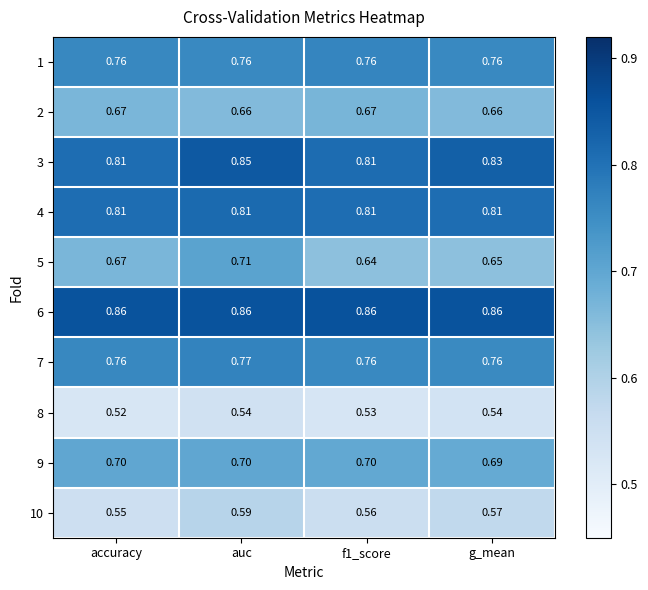

How many distinct data groups are displayed?

10